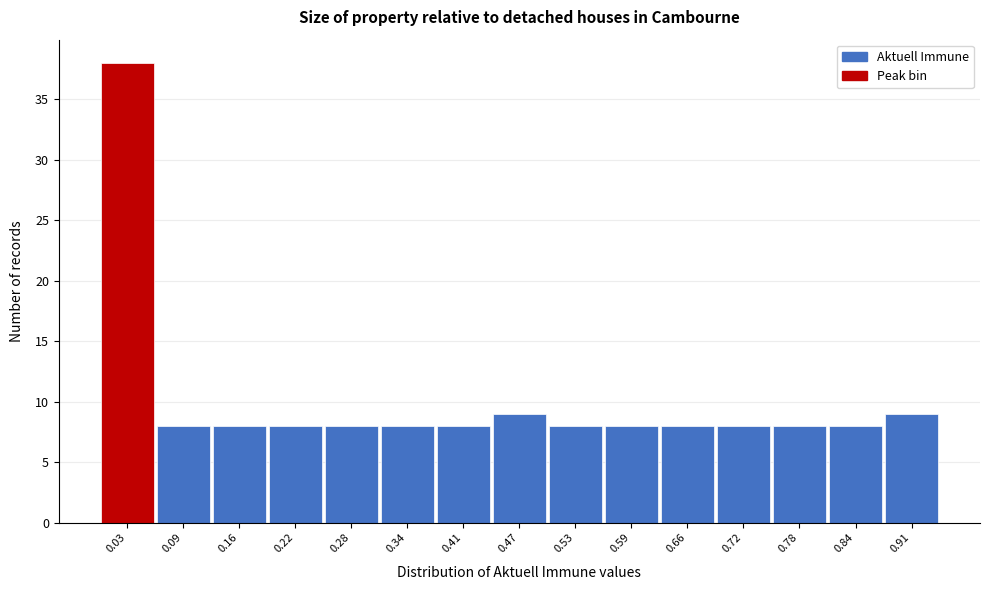

Reading left to right, list every bar in this chart as the range it spans on the x-axis followed by its height. Neither the bar edges nor the heights are printed on the chart, so give them approximately, as read against the axes.

0.00 to 0.06: 38
0.06 to 0.13: 8
0.13 to 0.19: 8
0.19 to 0.25: 8
0.25 to 0.31: 8
0.31 to 0.38: 8
0.38 to 0.44: 8
0.44 to 0.50: 9
0.50 to 0.56: 8
0.56 to 0.63: 8
0.63 to 0.69: 8
0.69 to 0.75: 8
0.75 to 0.81: 8
0.81 to 0.88: 8
0.88 to 0.94: 9